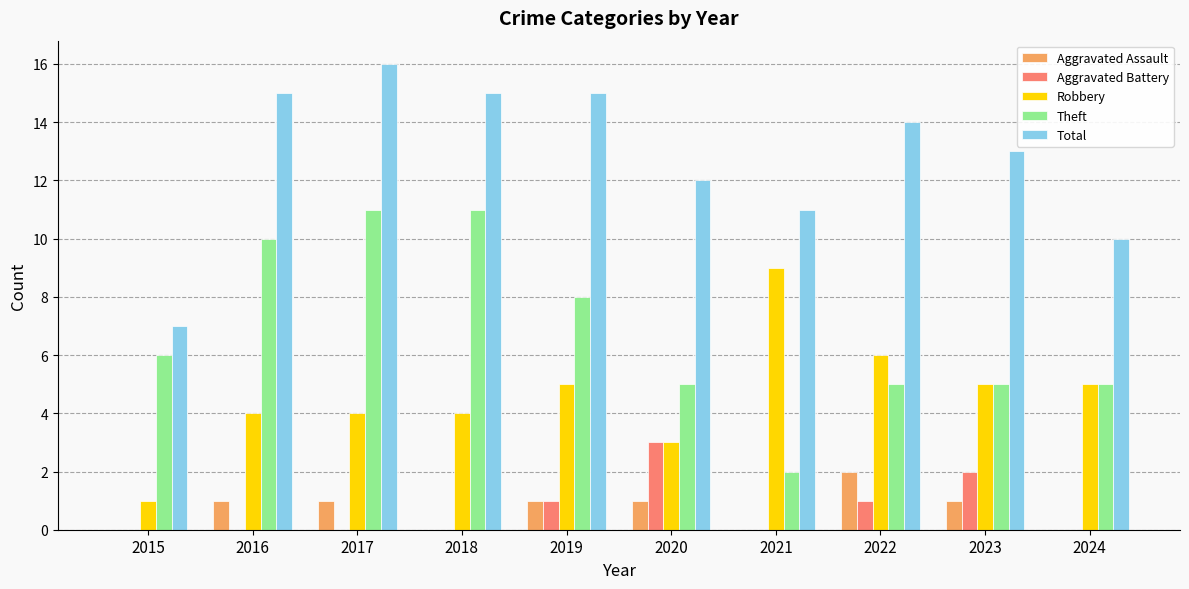

What is the sum of all Aggravated Assault values?

7